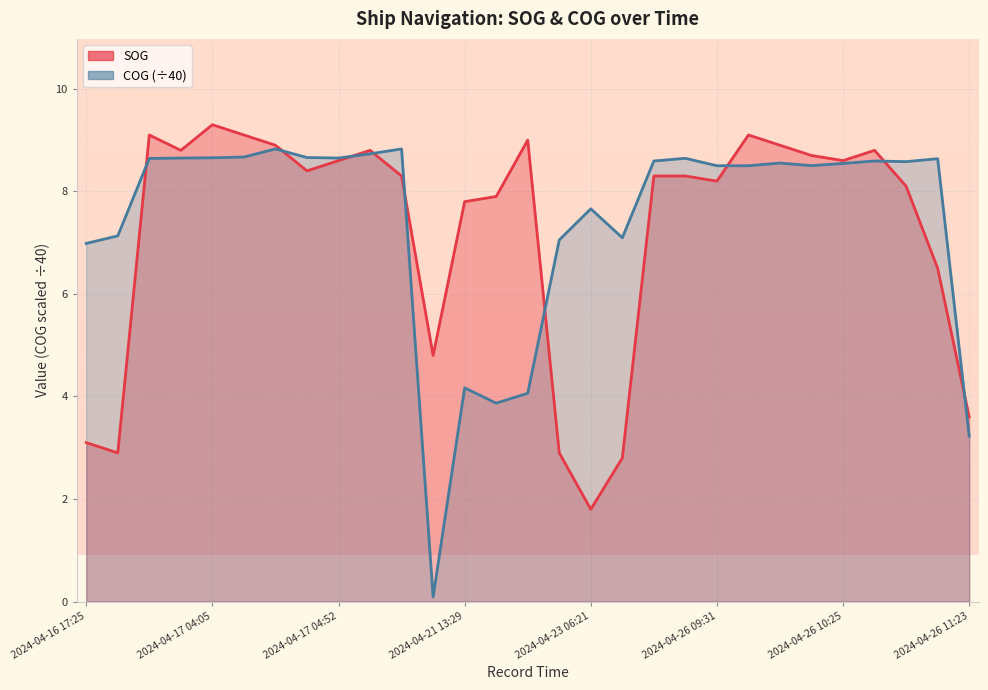

After their last crossing, which series has the higher values: SOG or COG?

SOG